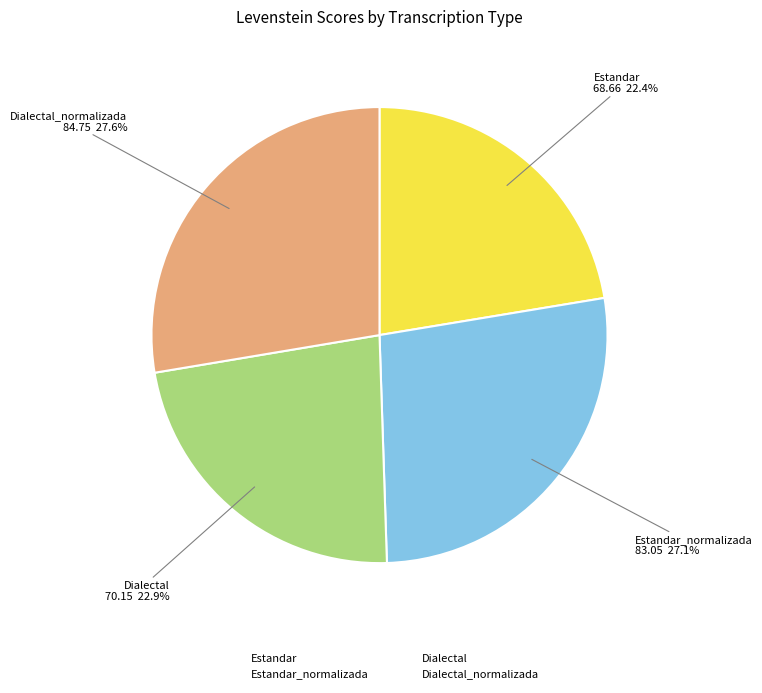

Is it true that Dialectal_normalizada is 28% of the pie?

True